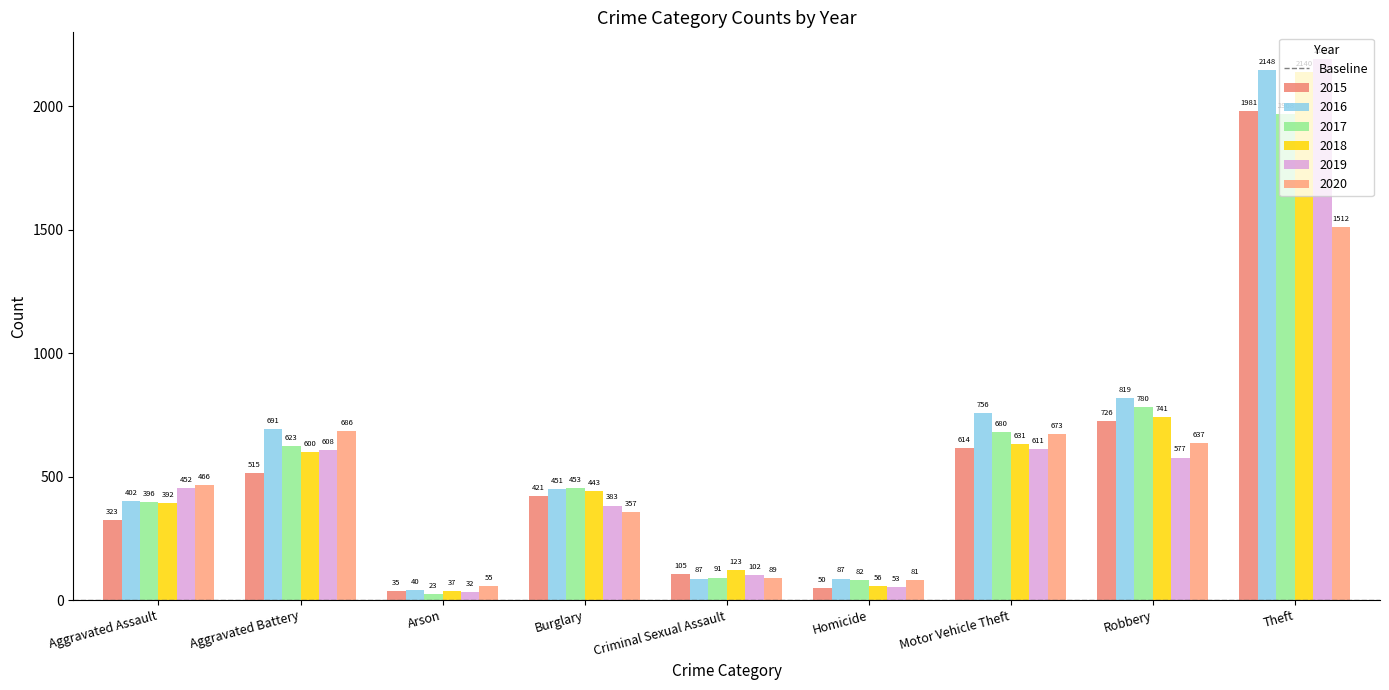

Reading left to right, transcribe all the data shown in this chart.

2015: 323	515	35	421	105	50	614	726	1981
2016: 402	691	40	451	87	87	756	819	2148
2017: 396	623	23	453	91	82	680	780	1968
2018: 392	600	37	443	123	56	631	741	2140
2019: 452	608	32	383	102	53	611	577	2190
2020: 466	686	55	357	89	81	673	637	1512